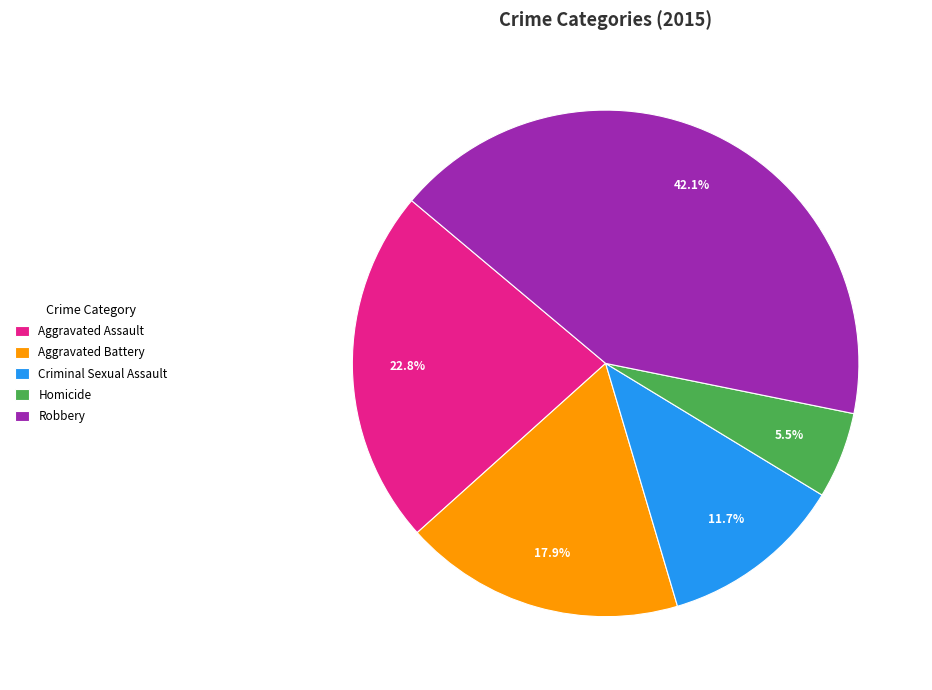

To the nearest percent, what is the combined percentage of Criminal Sexual Assault and Aggravated Battery?

30%